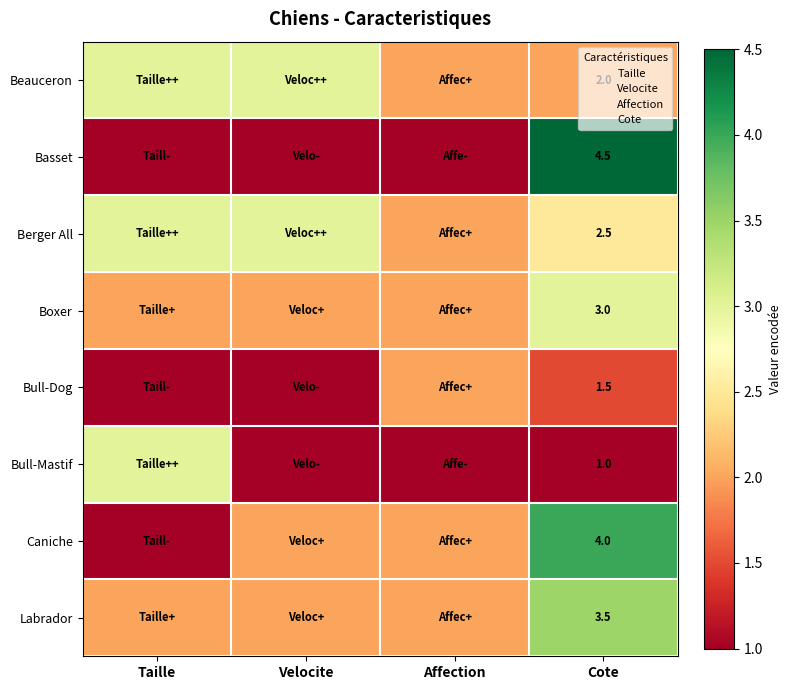

What is the maximum value for Bull-Mastif?

3.0